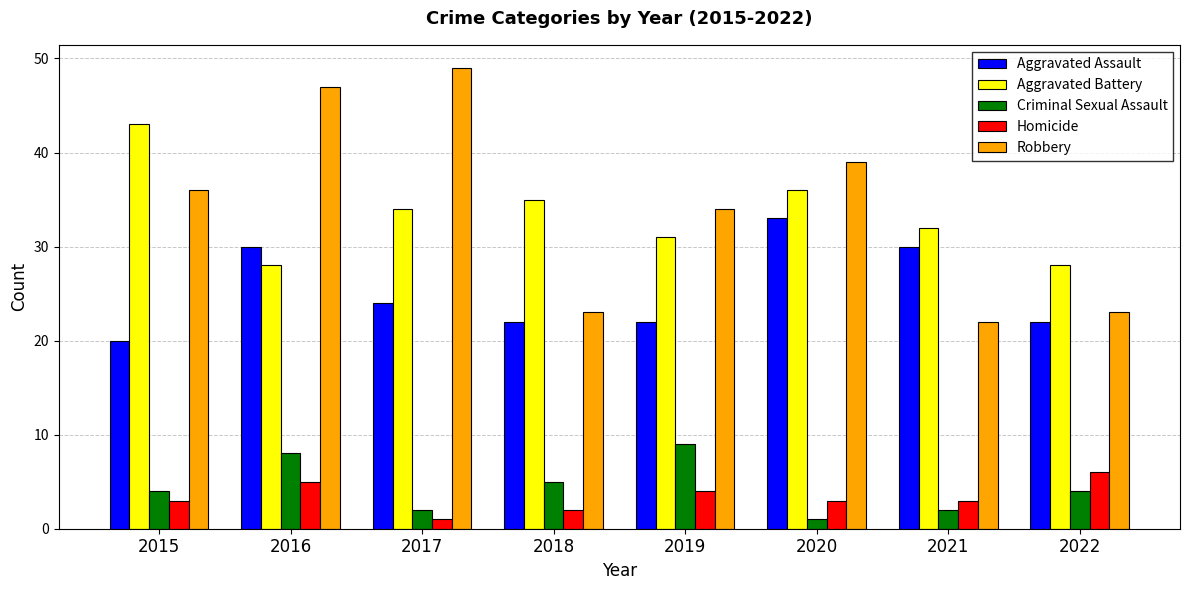

Reading left to right, what are all the values shown in this chart?

Aggravated Assault: 2015=20	2016=30	2017=24	2018=22	2019=22	2020=33	2021=30	2022=22
Aggravated Battery: 2015=43	2016=28	2017=34	2018=35	2019=31	2020=36	2021=32	2022=28
Criminal Sexual Assault: 2015=4	2016=8	2017=2	2018=5	2019=9	2020=1	2021=2	2022=4
Homicide: 2015=3	2016=5	2017=1	2018=2	2019=4	2020=3	2021=3	2022=6
Robbery: 2015=36	2016=47	2017=49	2018=23	2019=34	2020=39	2021=22	2022=23